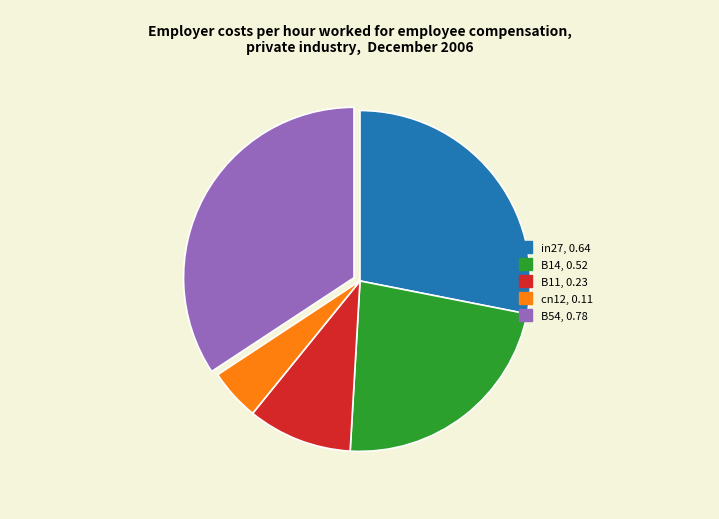

Which slice is the largest?

B54